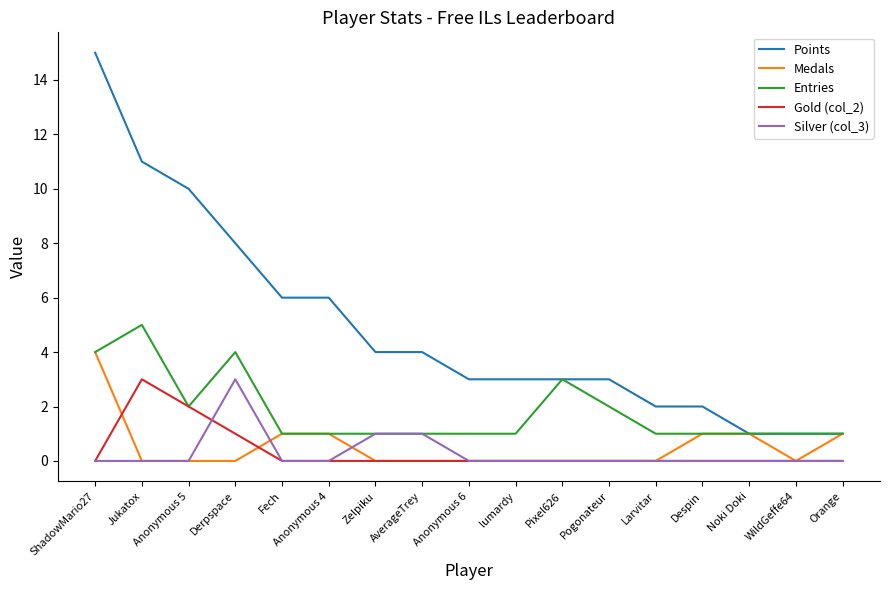

True or false: Gold (col_2) and Medals intersect in this chart.

True